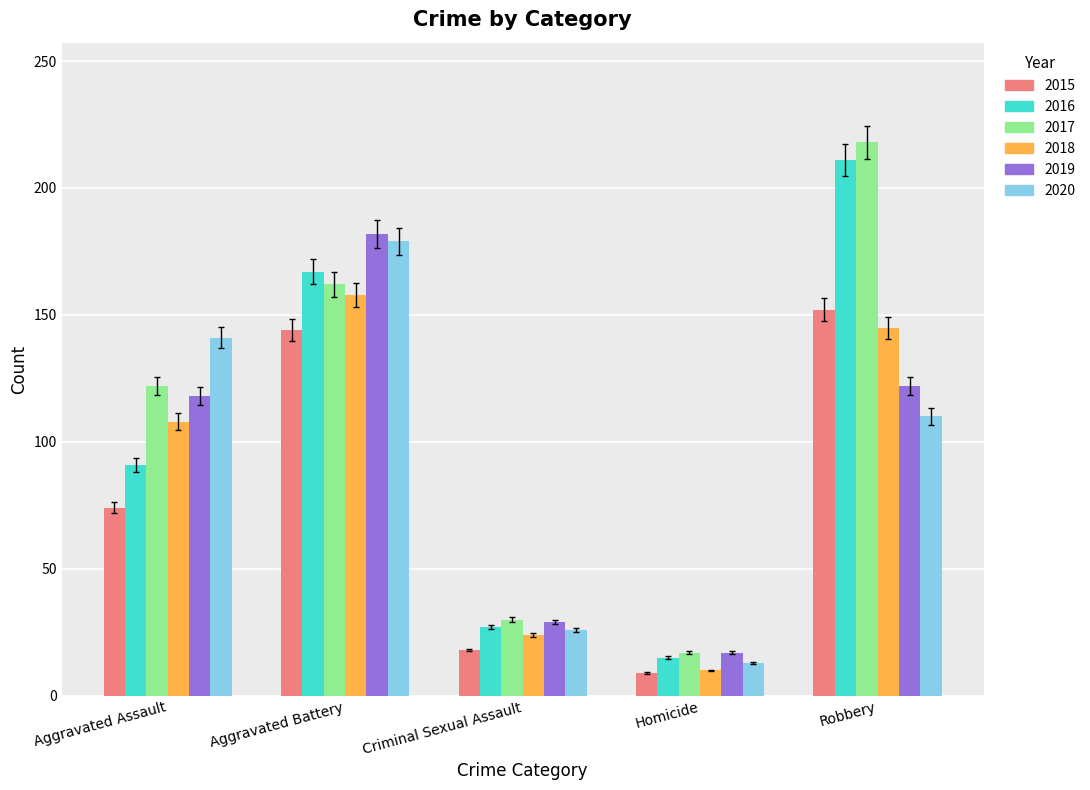

Rank the categories by 2019 value from highest to lowest.

Aggravated Battery, Robbery, Aggravated Assault, Criminal Sexual Assault, Homicide